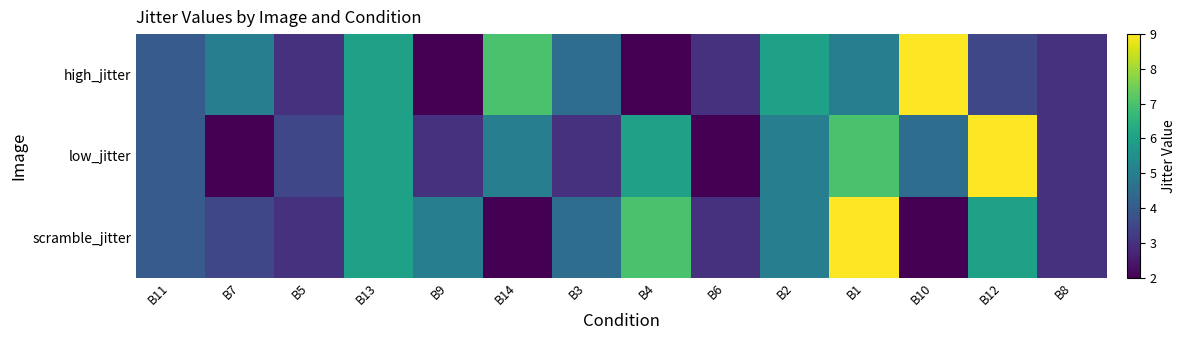

Rank the series at B6 from lowest to highest value.

low_jitter, high_jitter, scramble_jitter